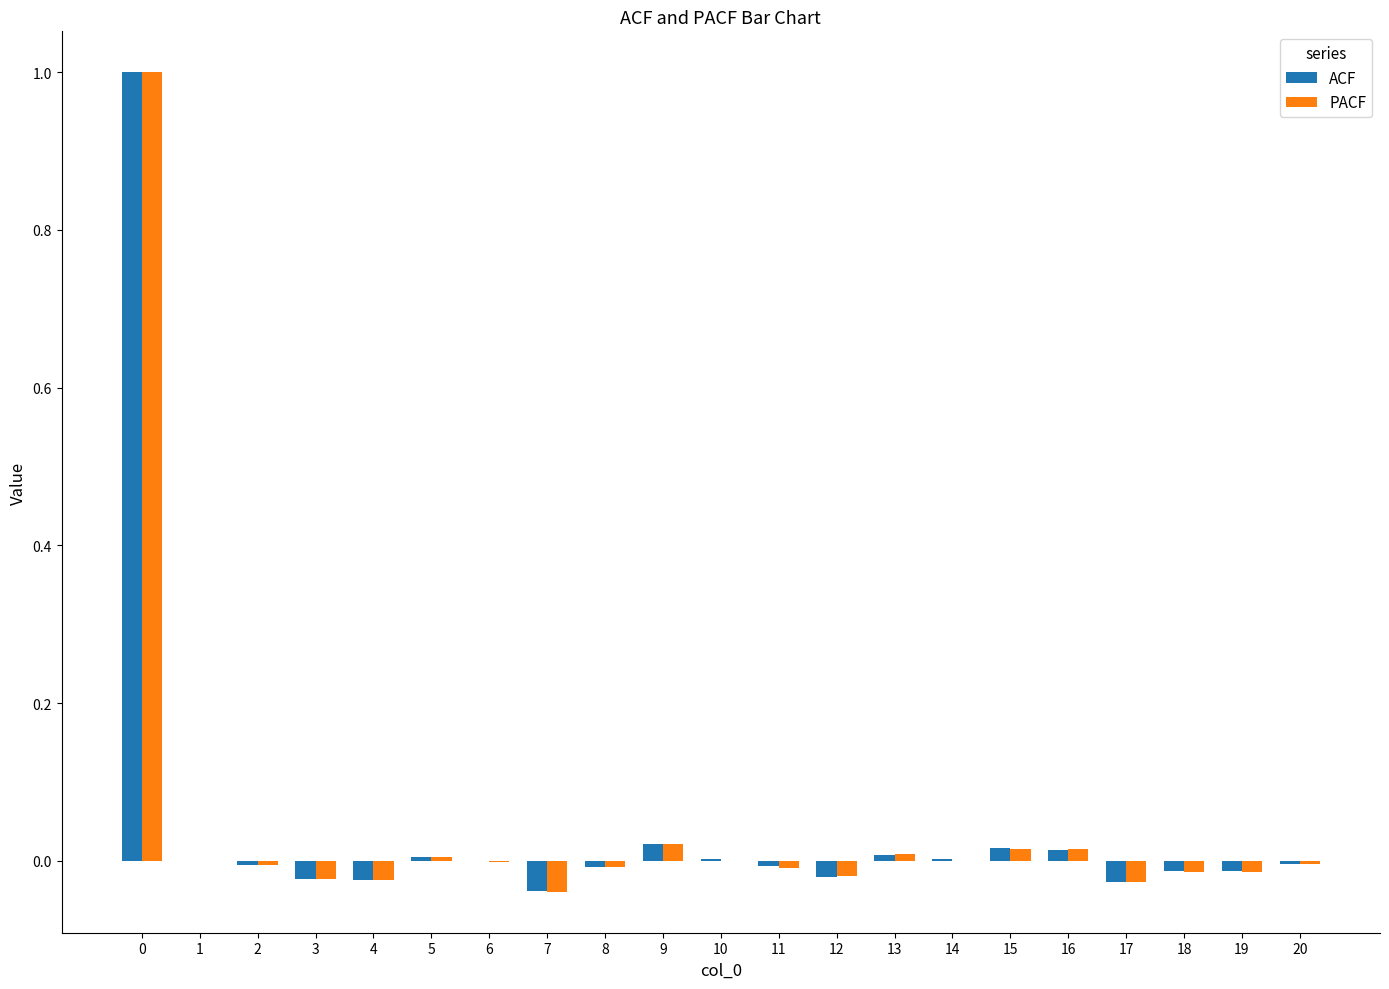

Which series has the widest spread of values?

PACF